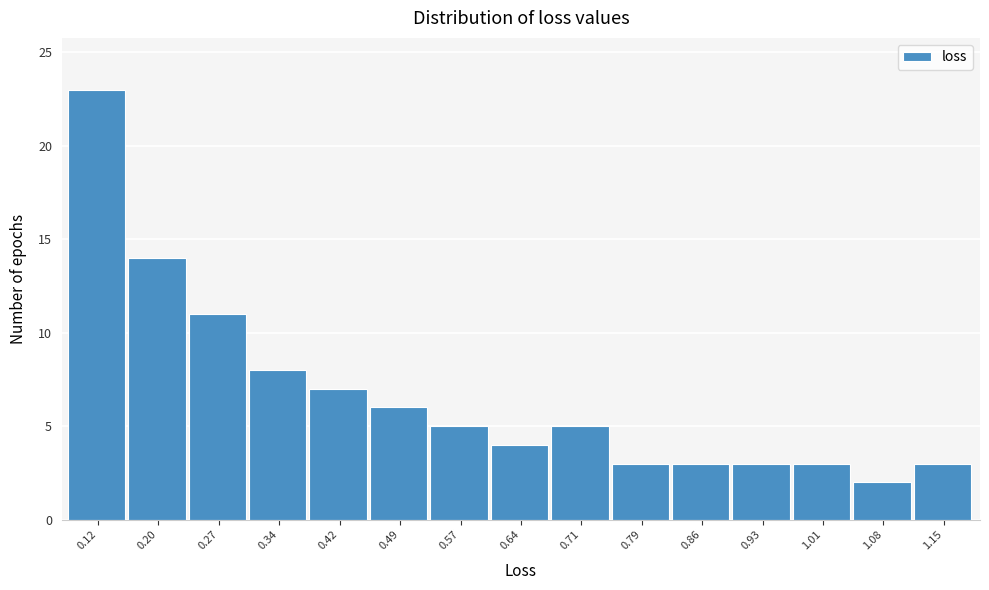

Reading left to right, what are all the values shown in this chart?

23	14	11	8	7	6	5	4	5	3	3	3	3	2	3